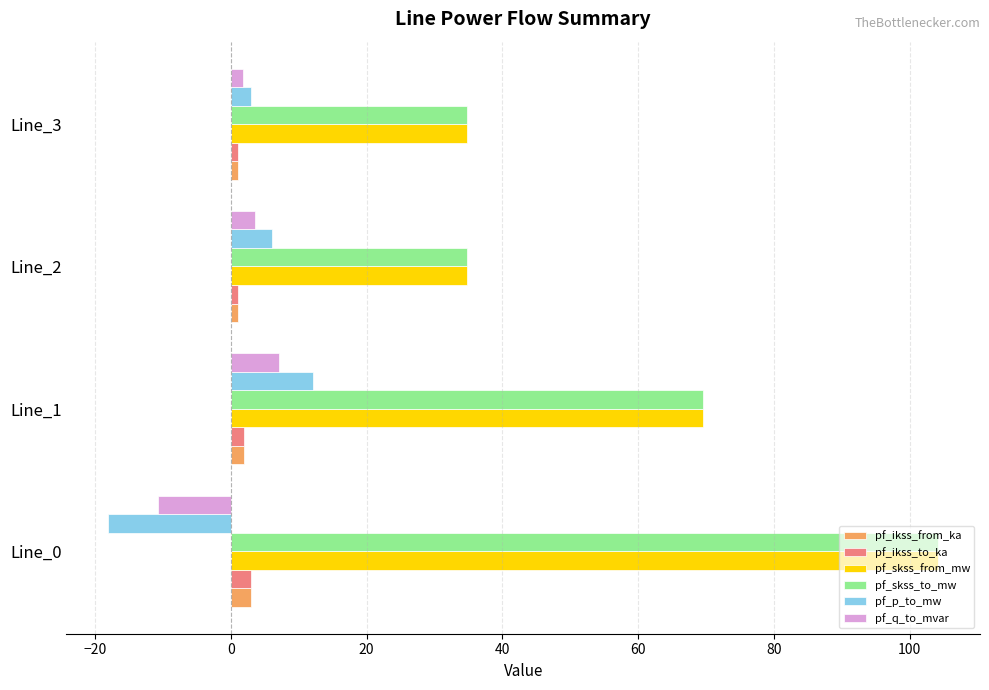

What is the greatest value displayed?

104.2